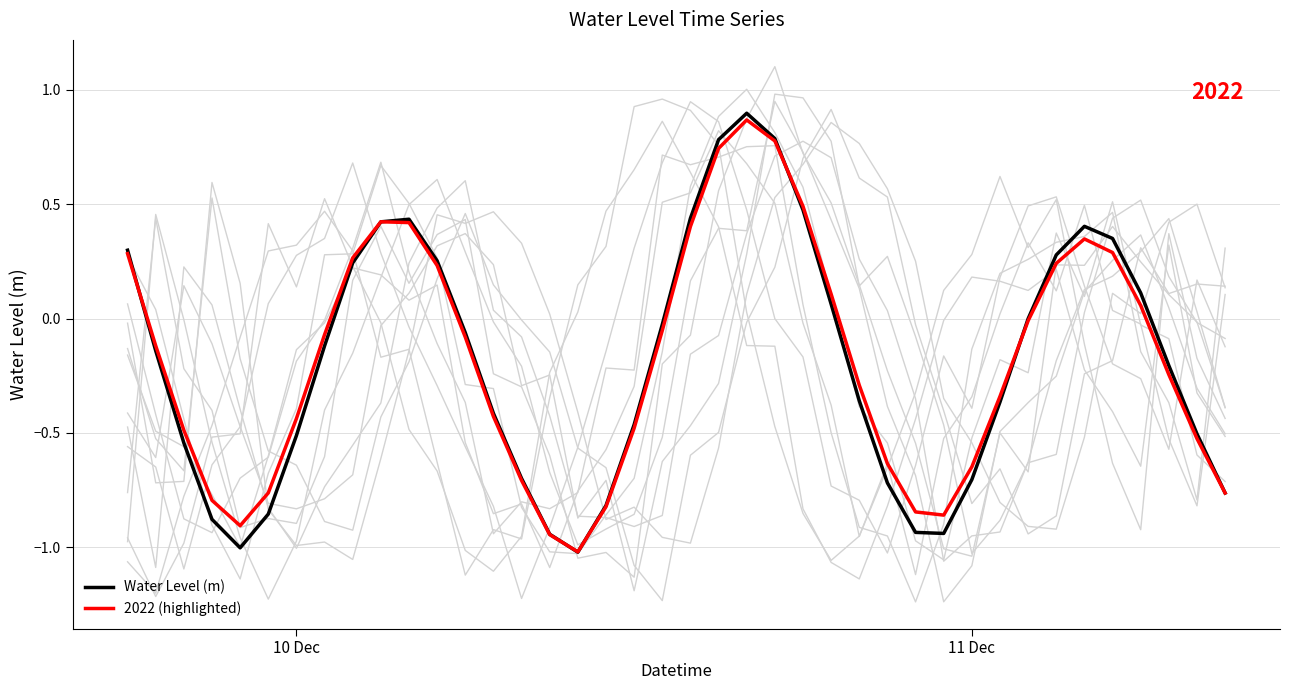

What is the minimum value shown in the chart?

-1.0